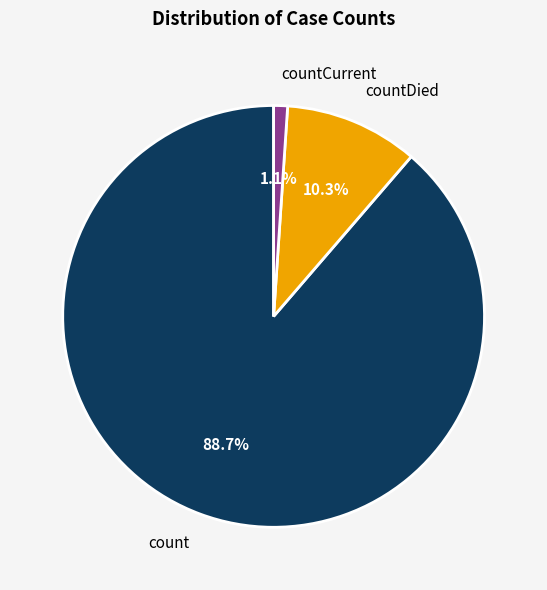

Which has a higher value, countCurrent or count?

count